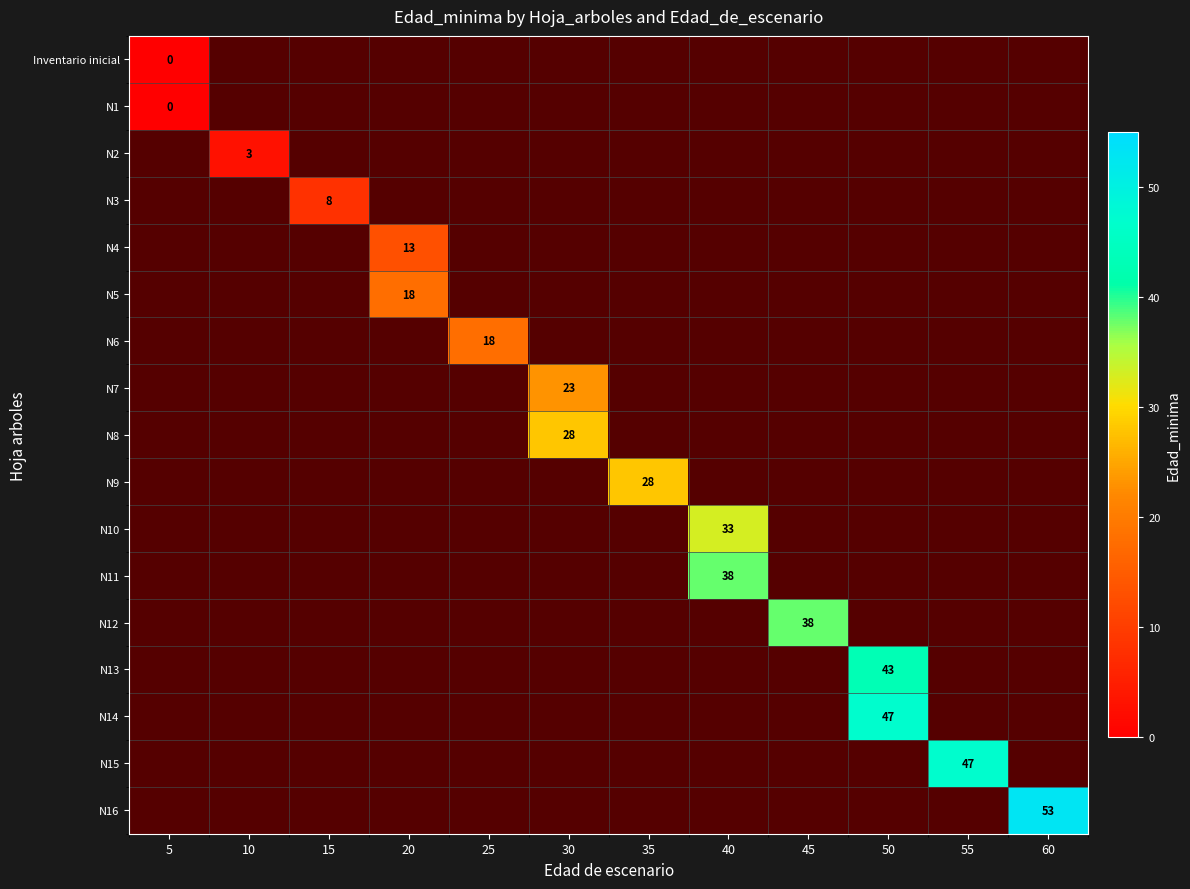

The value of N6 at 25 is 28. True or false?

False